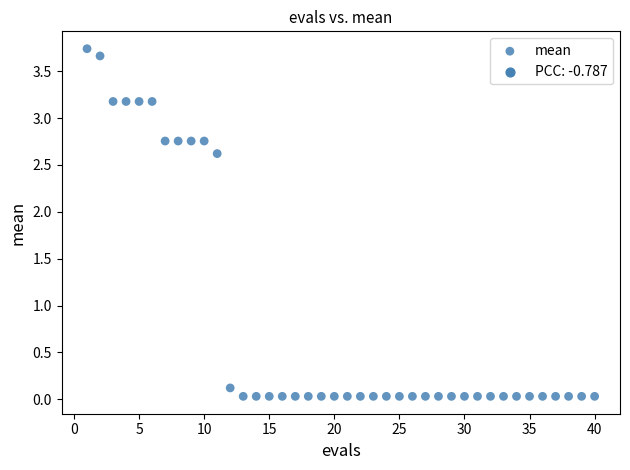

What is the range of Y values (max minus min)?

3.7